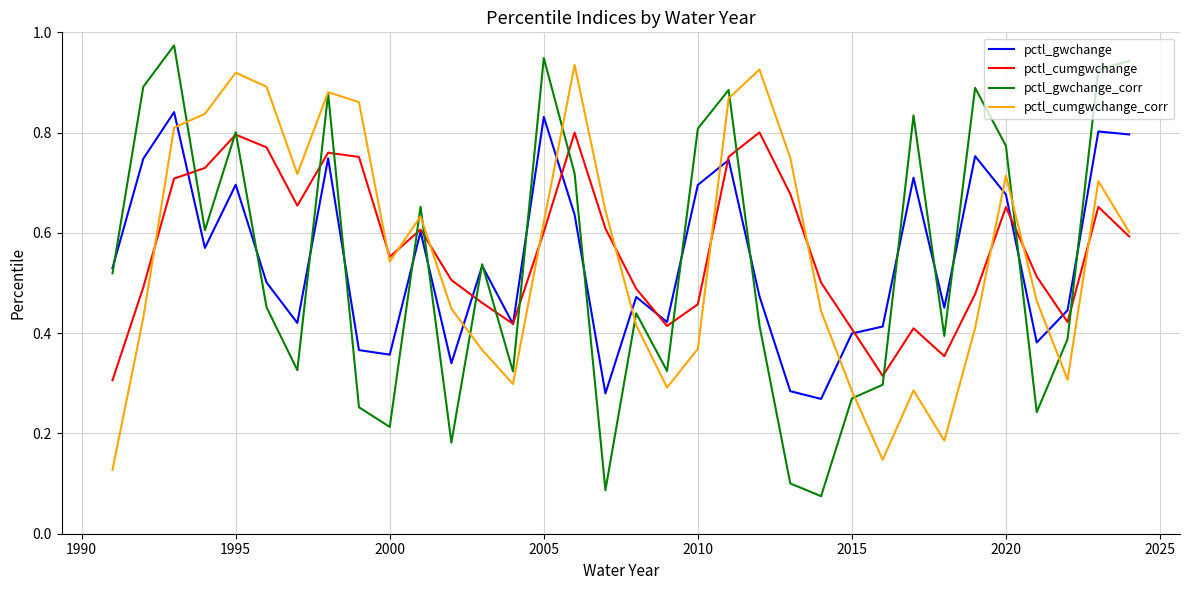

What is the value of the pctl_gwchange point at the 18th from the left?

0.5